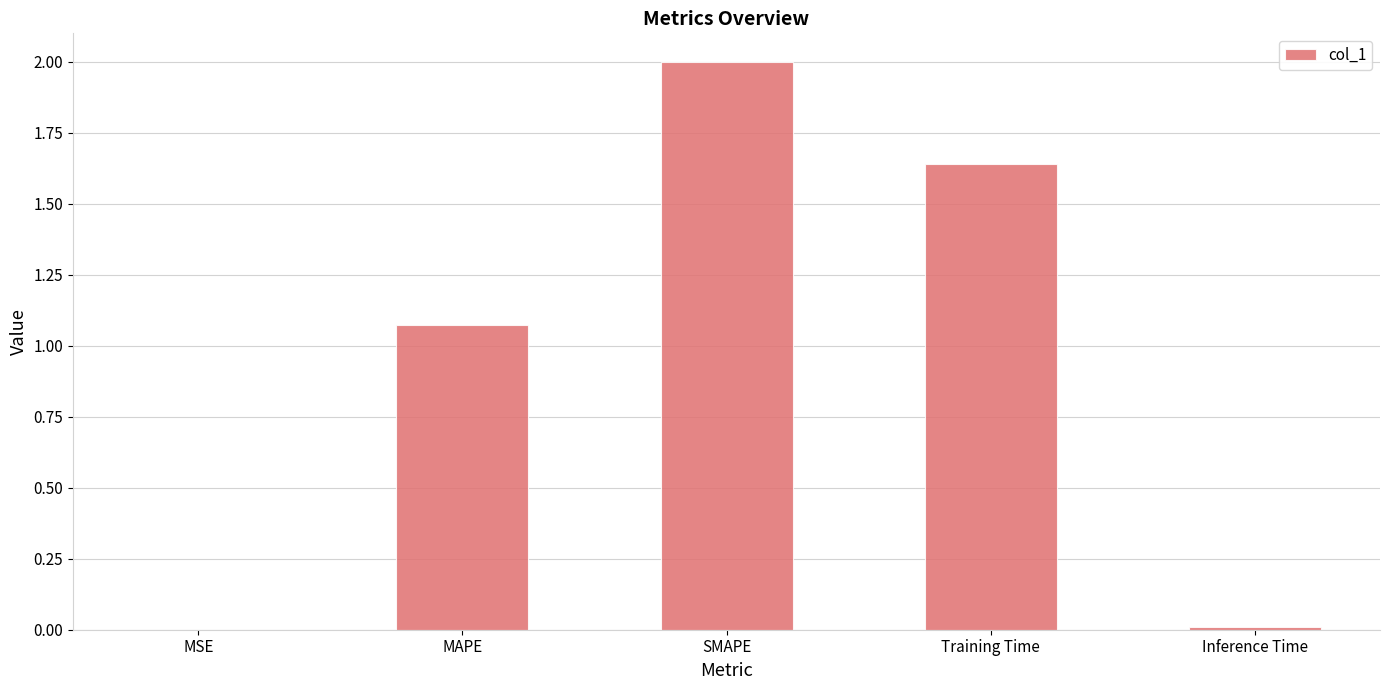

What is the maximum value shown in the chart?

2.0